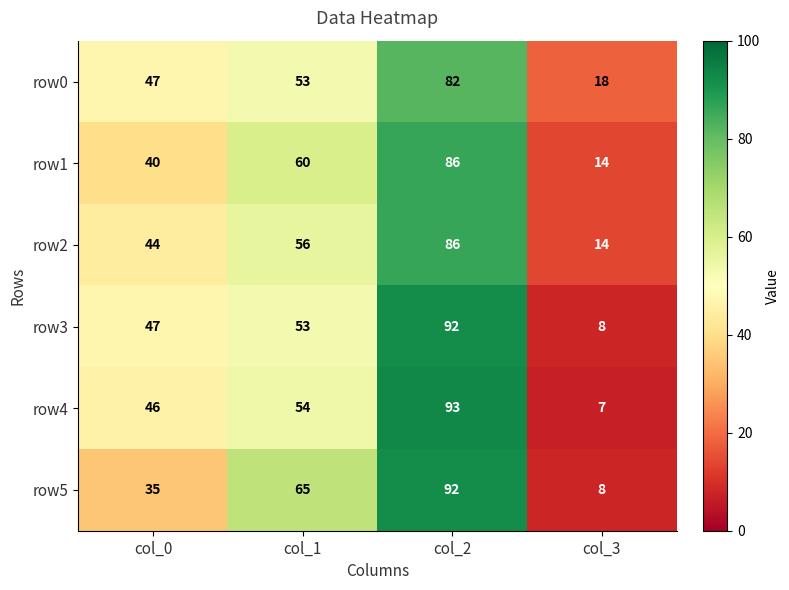

At how many categories does at least one series exceed 66?

1